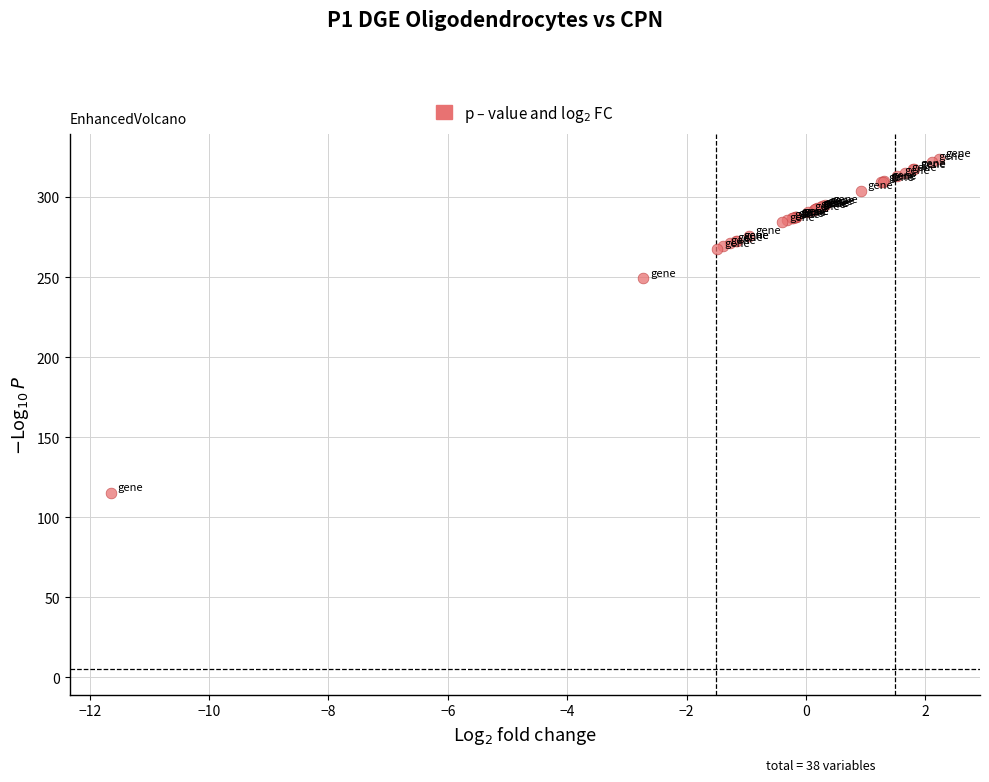

What Y value in the scatter plot is closest to 219?

249.2